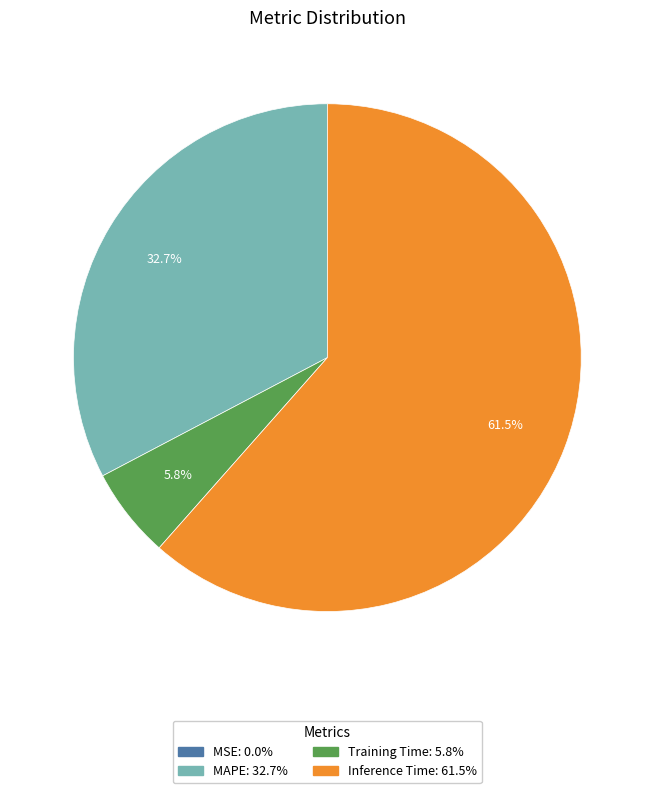

To the nearest percent, what is the average slice percentage?

25%